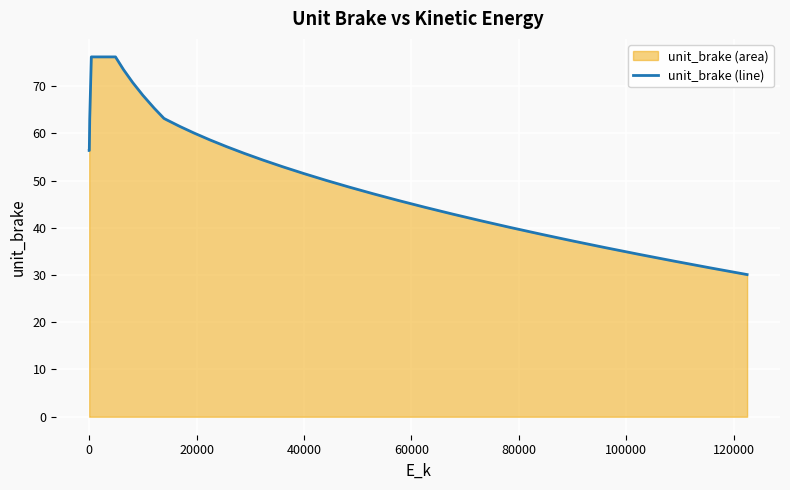

What is the greatest value displayed?

76.2